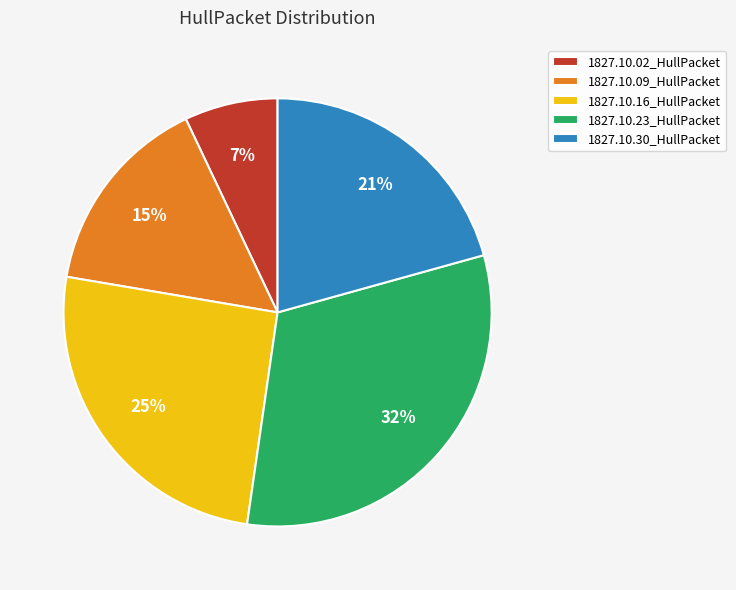

True or false: 1827.10.16_HullPacket accounts for 19% of the total.

False